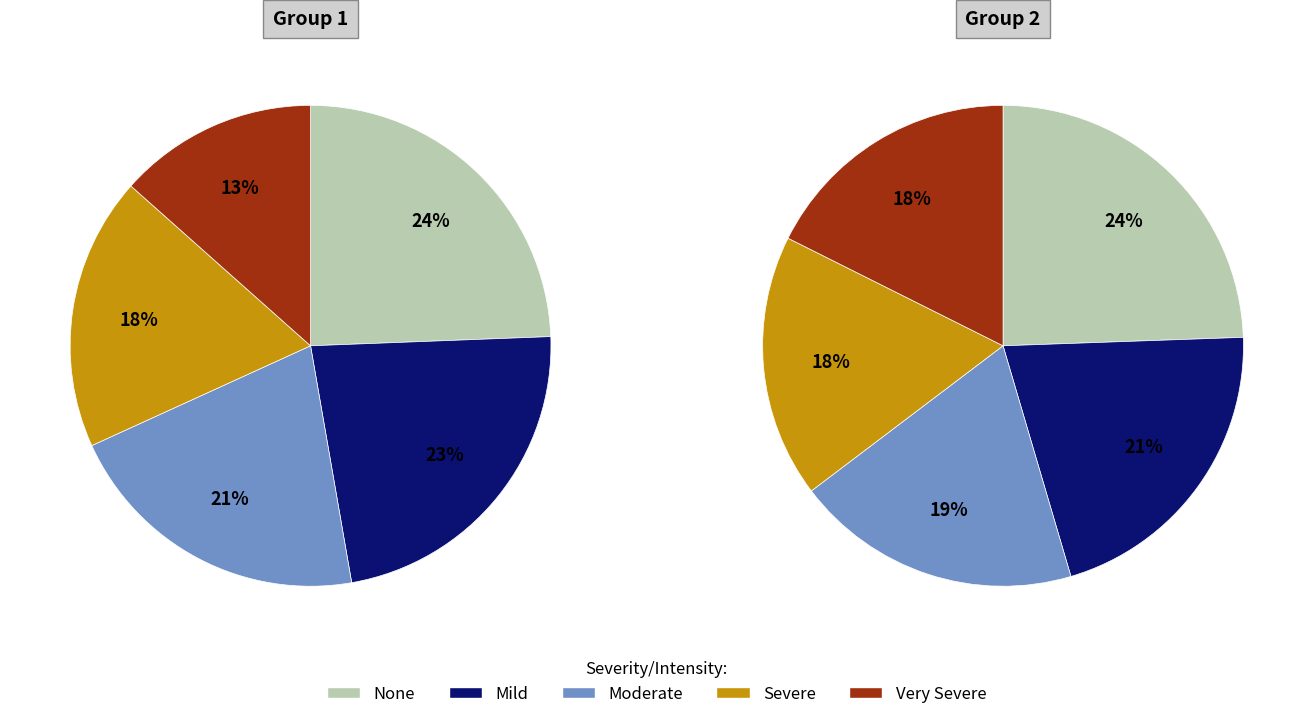

Which series has the widest spread of values?

Group 1